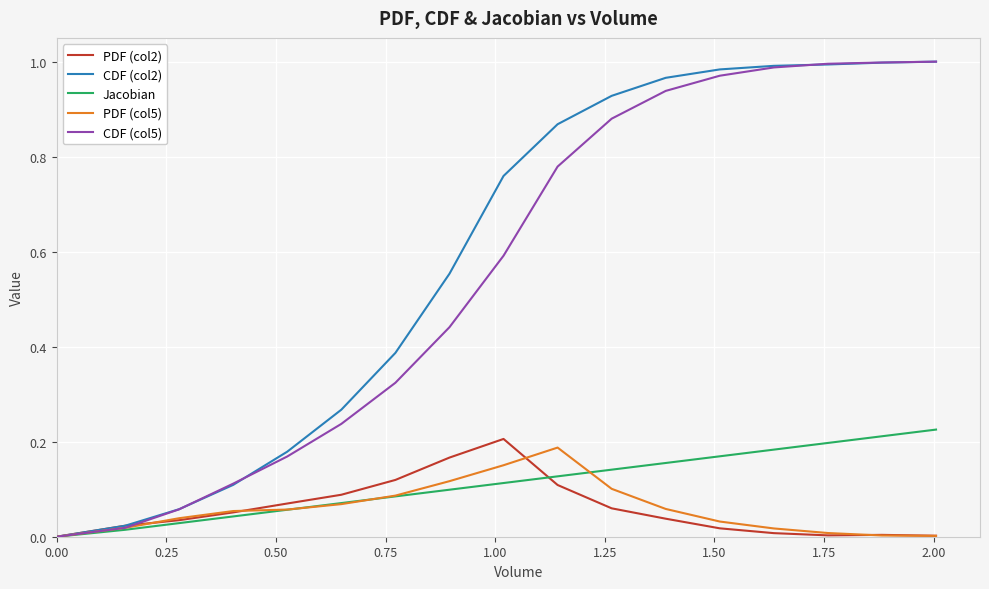

Which series has the largest range (max minus min)?

CDF (col5)